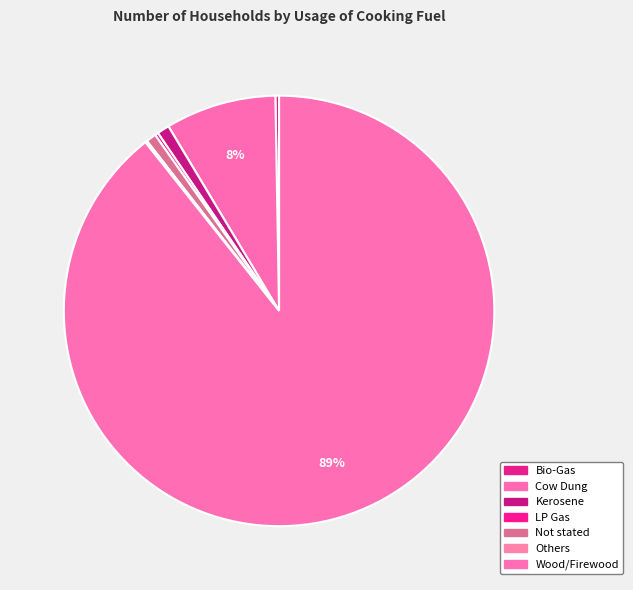

Is the sum of Bio-Gas and Not stated greater than half?

No